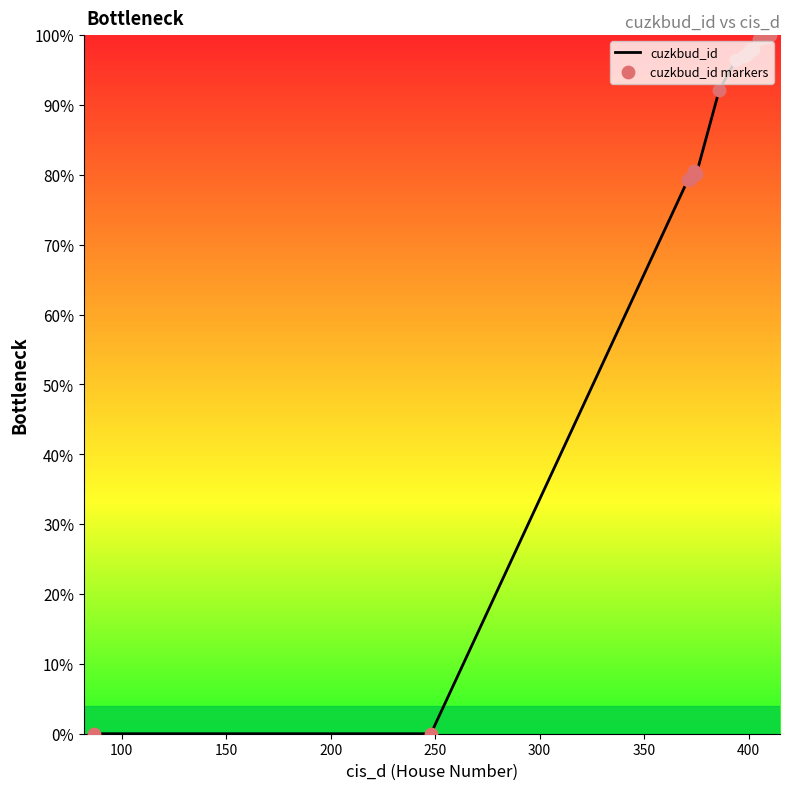

What is the greatest value displayed?

100.0